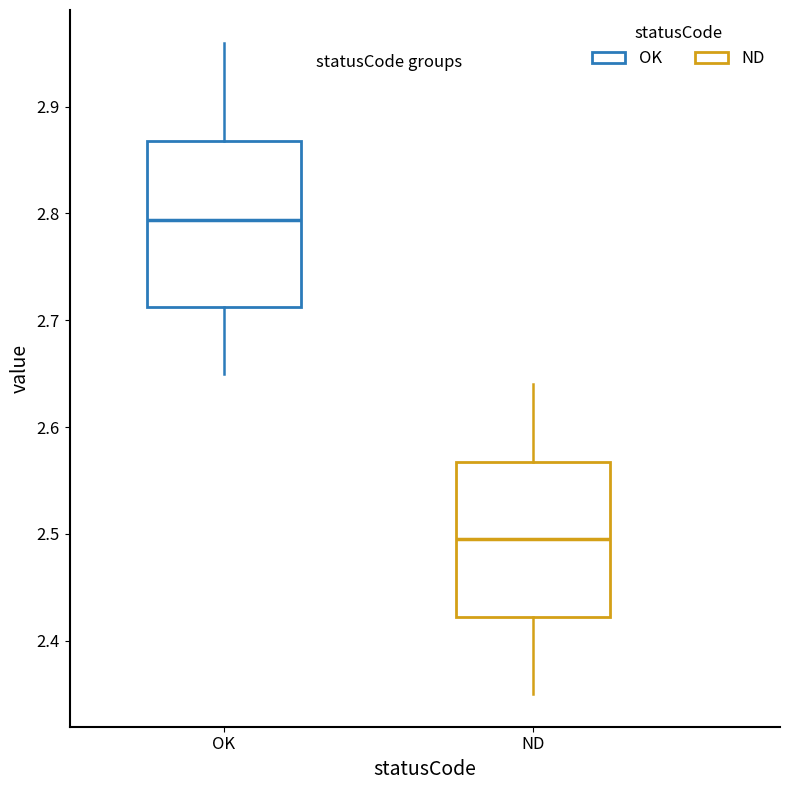

Comparing the boxes themselves (not the whiskers), which one is the tallest?

OK